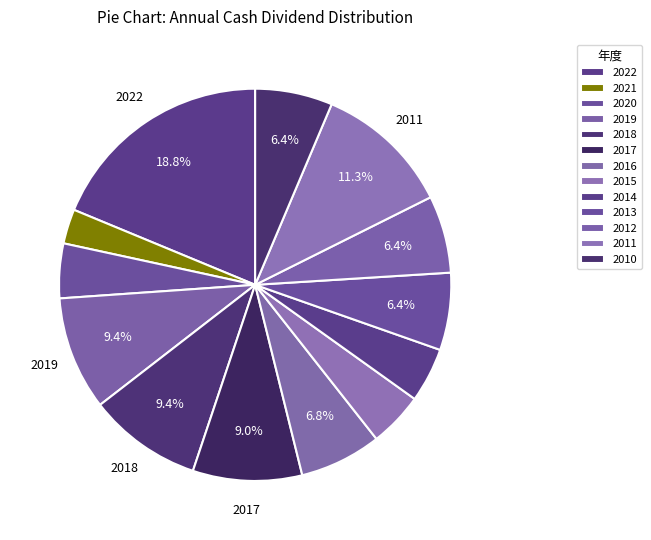

To the nearest percent, what is the combined percentage of 2011 and 2017?

20%